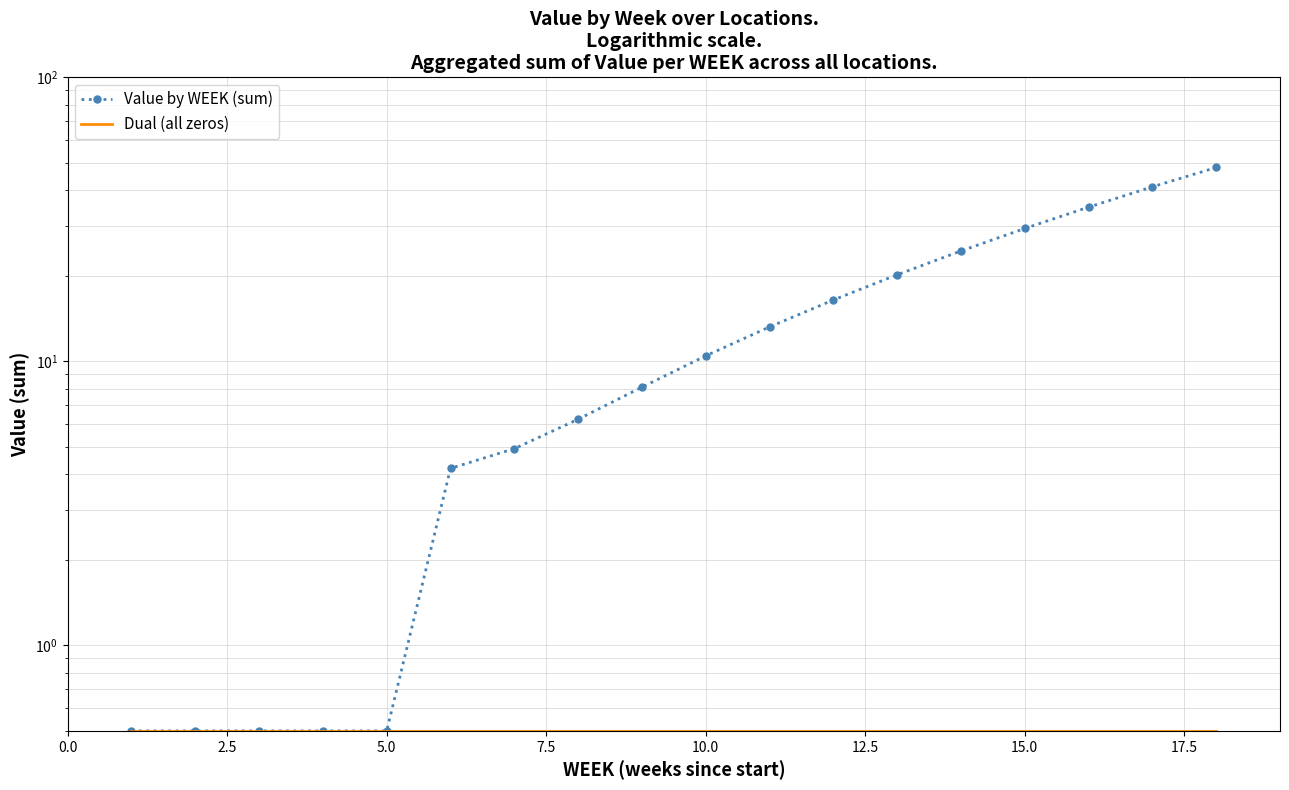

Is it true that Dual (all zeros) equals 0.8 at 17?

False